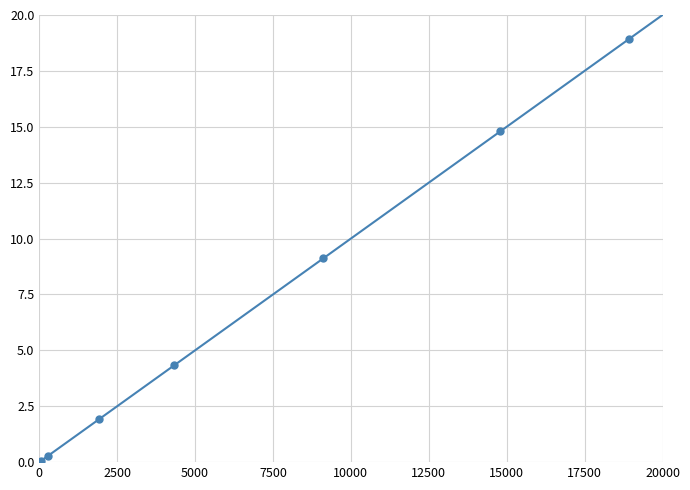

Reading left to right, extract all data points from this chart.

0.1	0.3	1.9	4.3	9.1	14.8	18.9	34.9	54.0